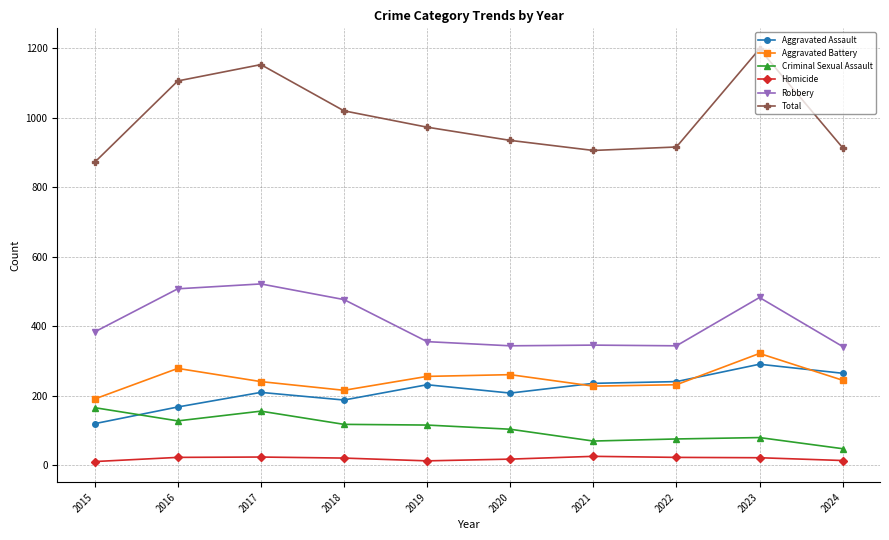

True or false: Criminal Sexual Assault has a value of 104 at 2020.

True